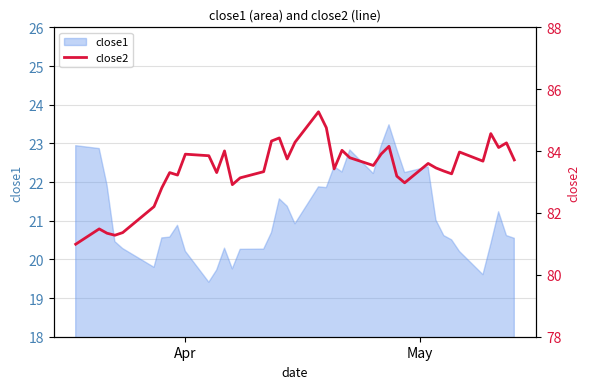

Reading left to right, extract all data points from this chart.

81.0	81.5	81.3	81.3	81.4	82.2	82.8	83.3	83.2	83.9	83.8	83.3	84.0	82.9	83.1	83.3	84.3	84.4	83.7	84.3	85.3	84.8	83.4	84.0	83.8	83.5	83.9	84.2	83.2	83.0	83.6	83.5	83.4	83.3	84.0	83.7	84.6	84.1	84.3	83.7